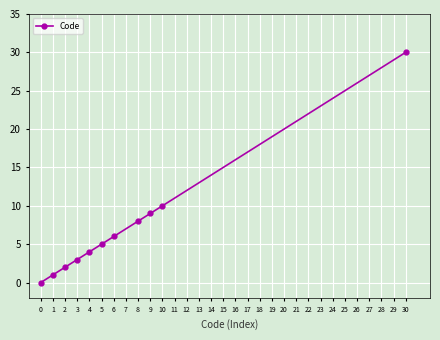

How many positive values are there?

10